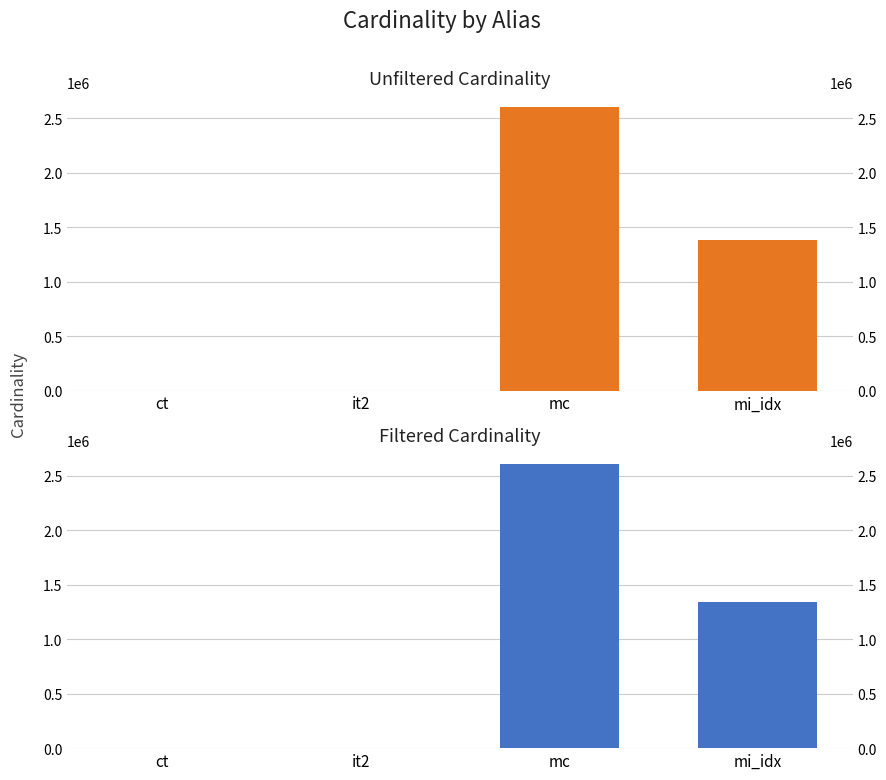

Reading left to right, transcribe all the data shown in this chart.

unfiltered_cardinality: 4	113	2609129	1380035
filtered_cardinality: 4	1	2609129	1342886